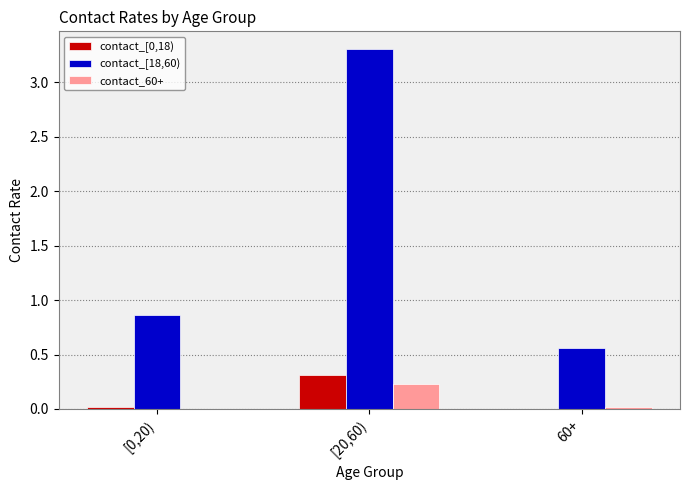

The value of contact_[18,60) at 60+ is 0.4. True or false?

False